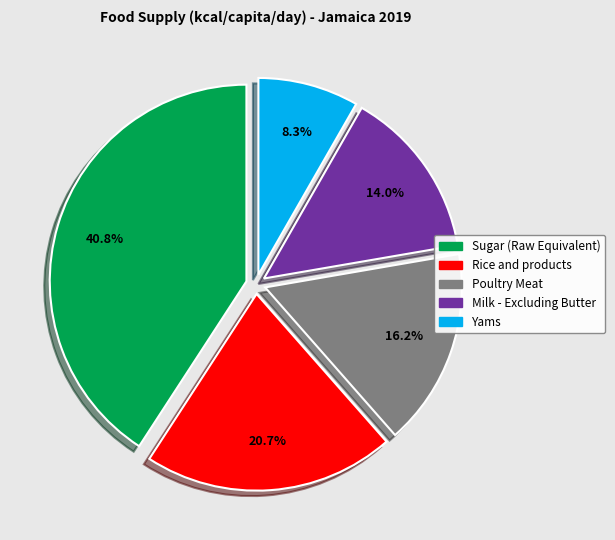

Is it true that Milk - Excluding Butter is 28% of the pie?

False